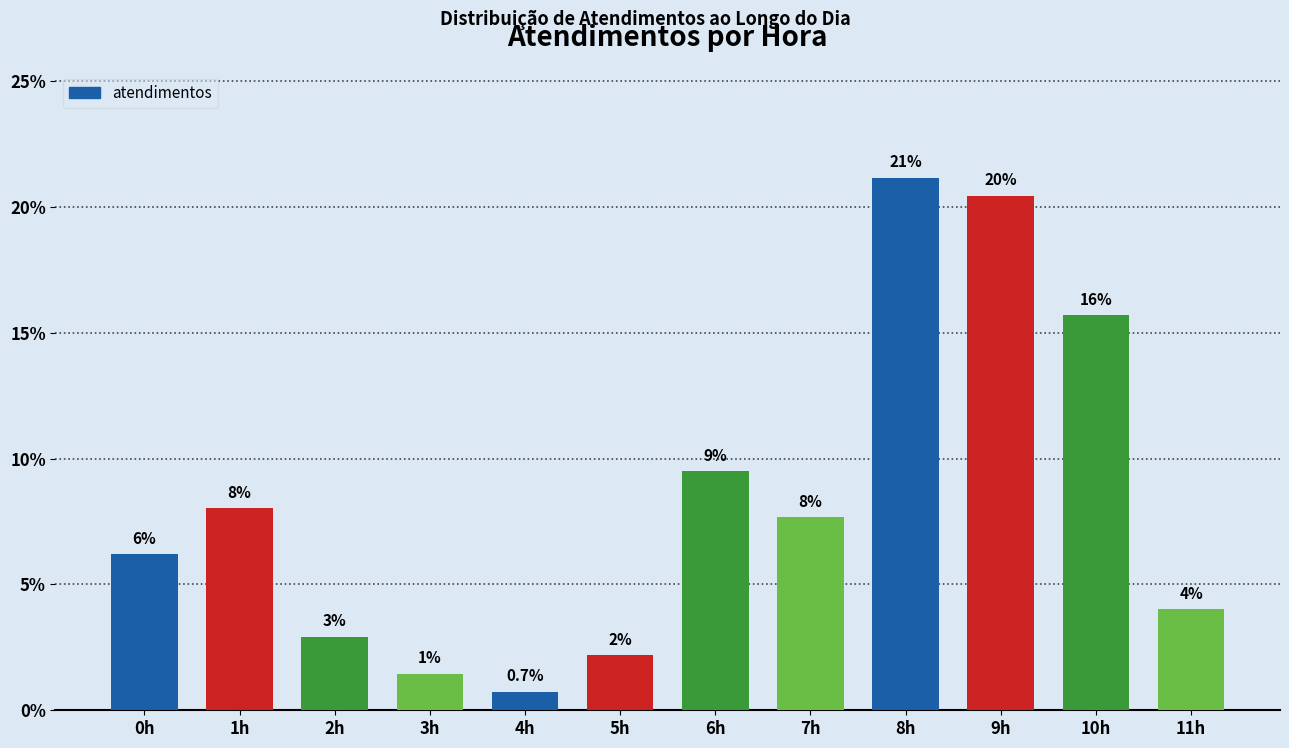

How many bars are there in total?

12